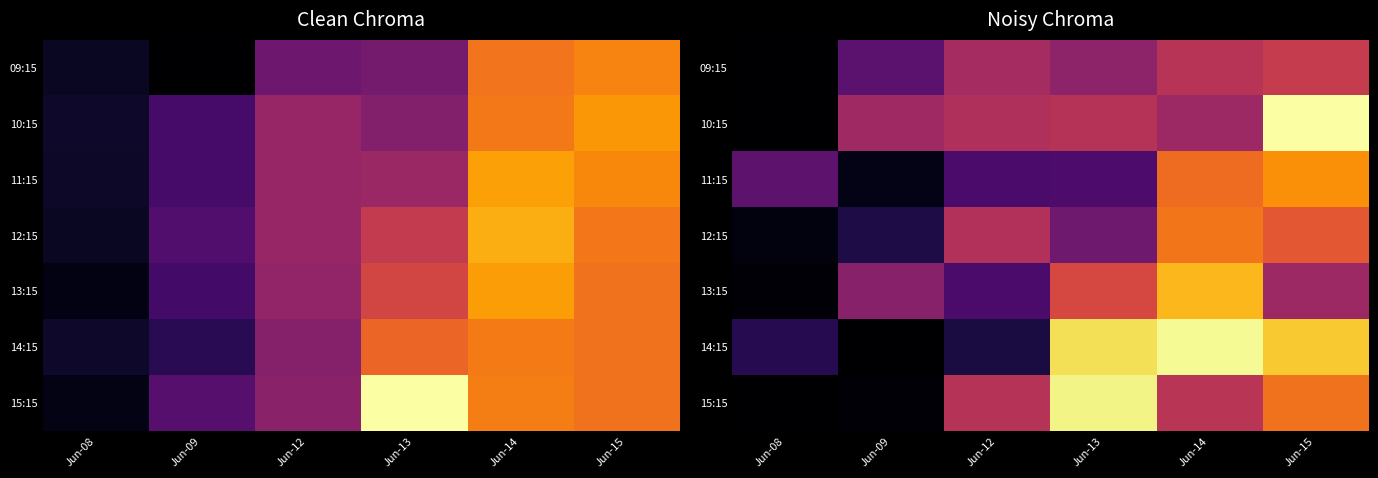

What is the greatest value displayed?

1.0